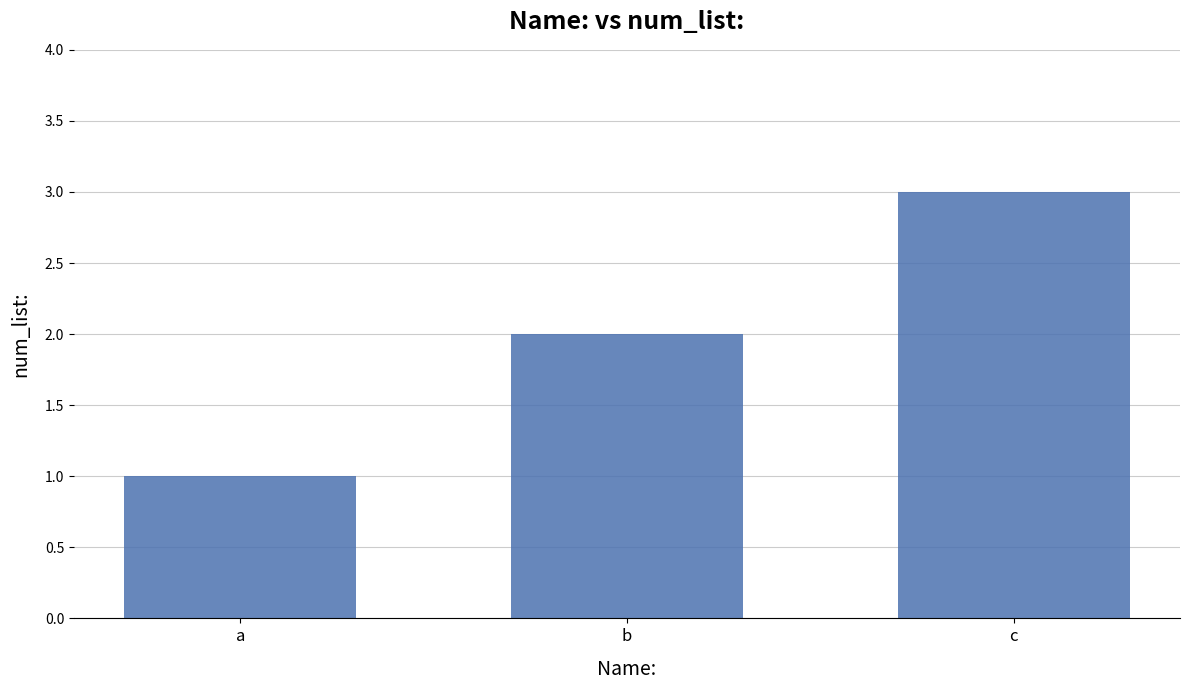

Is it true that the value at a is 1?

True